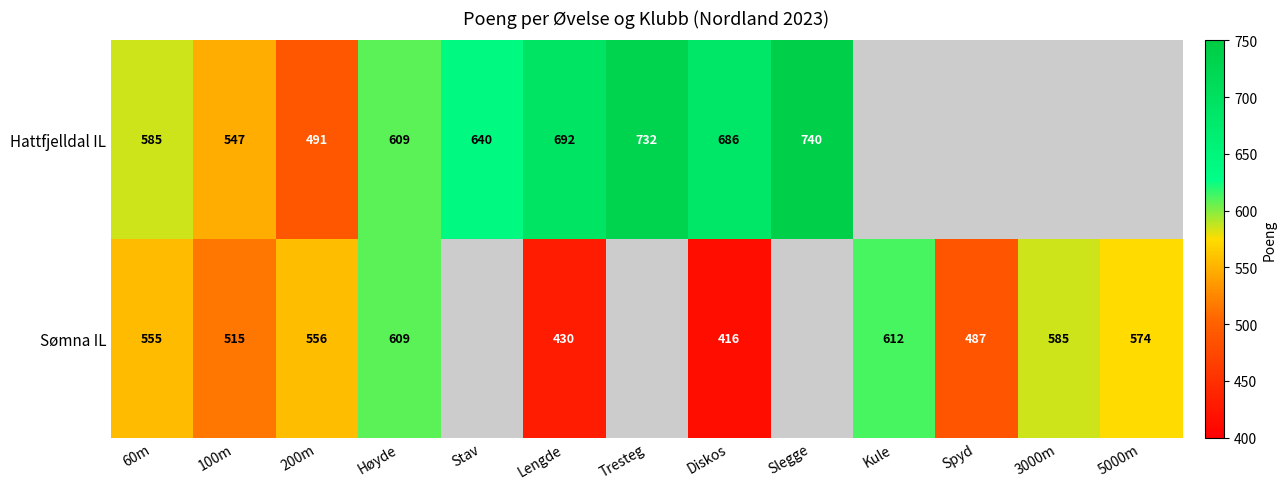

What is the spread (max minus min) of values at 60m?

30